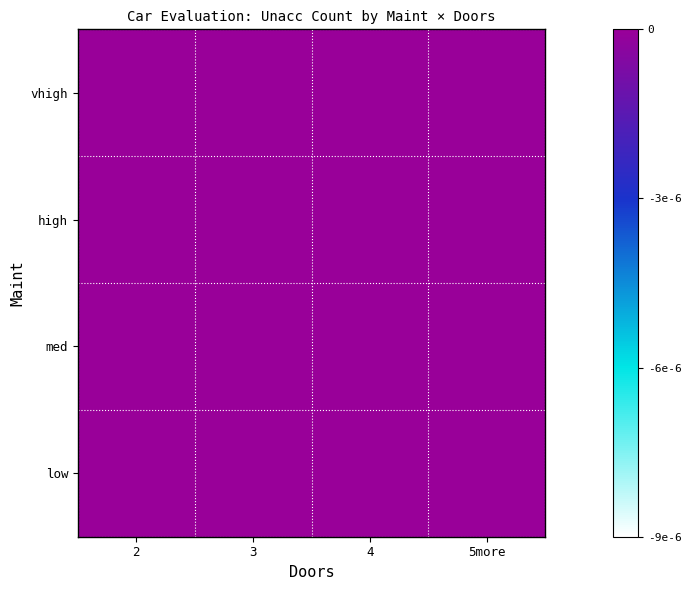

Which label corresponds to the largest value in the chart?

2